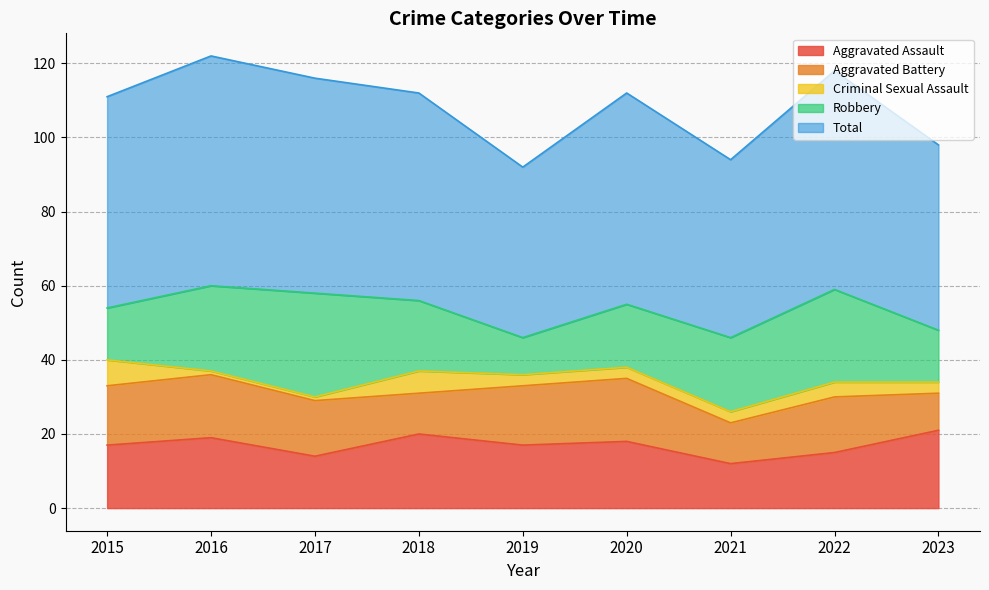

What is the value of the Aggravated Assault point at the 4th from the left?

20